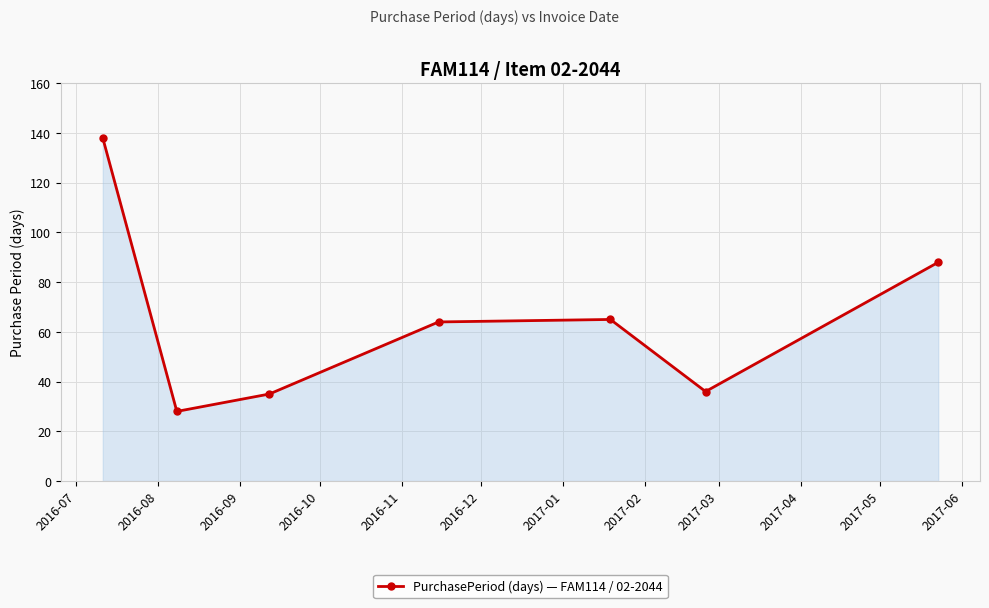

What is the difference between the second highest and minimum values?

60